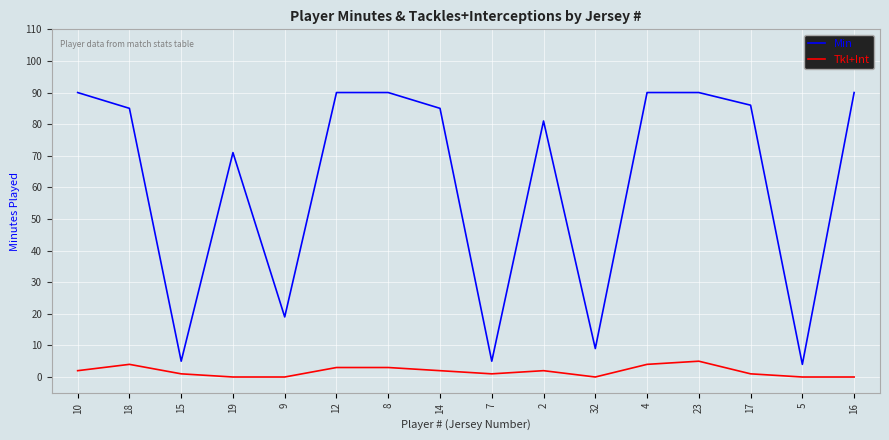

Which series has the largest total across all categories?

Min